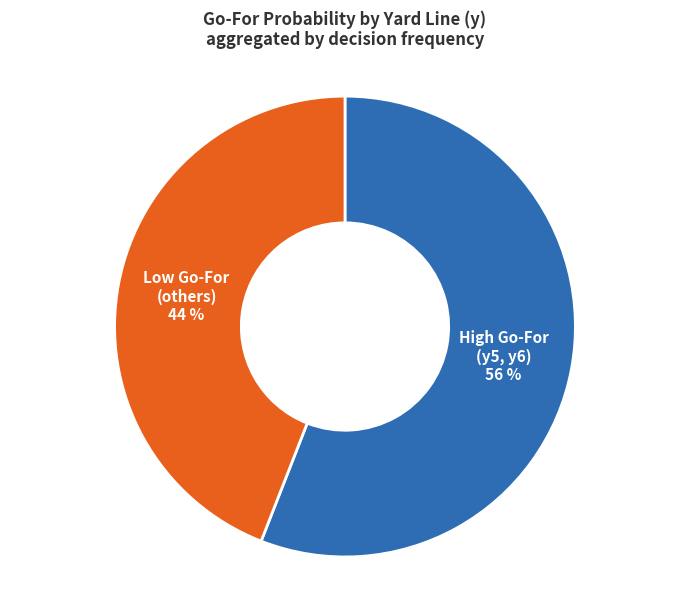

Does any single category account for the majority?

Yes